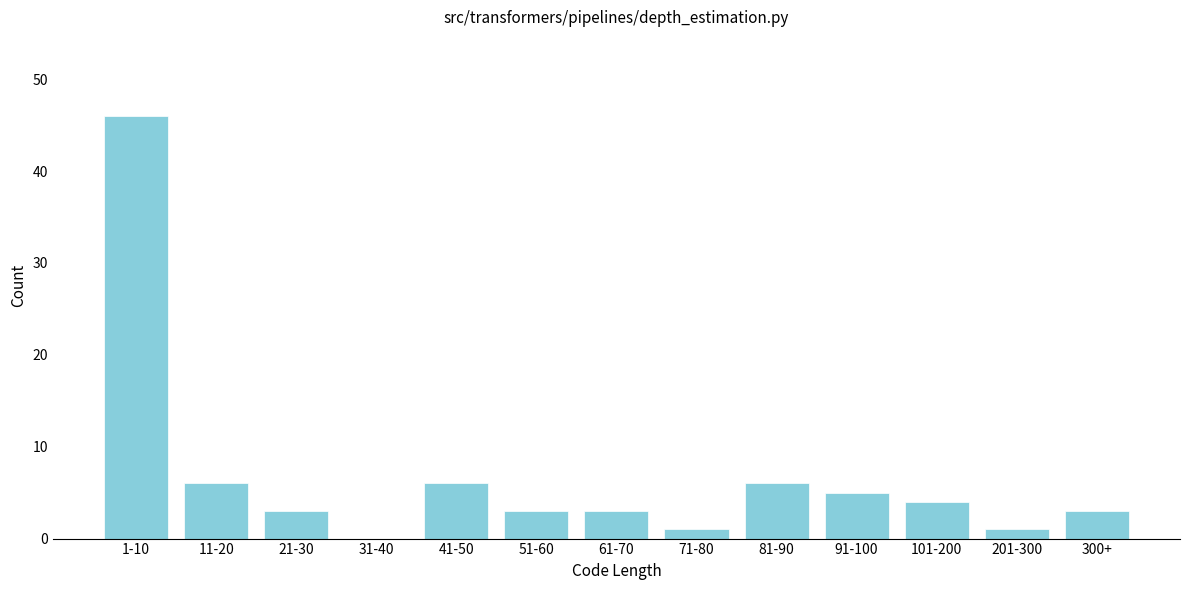

Reading right to left, extract all data points from this chart.

300+=3	201-300=1	101-200=4	91-100=5	81-90=6	71-80=1	61-70=3	51-60=3	41-50=6	31-40=0	21-30=3	11-20=6	1-10=46